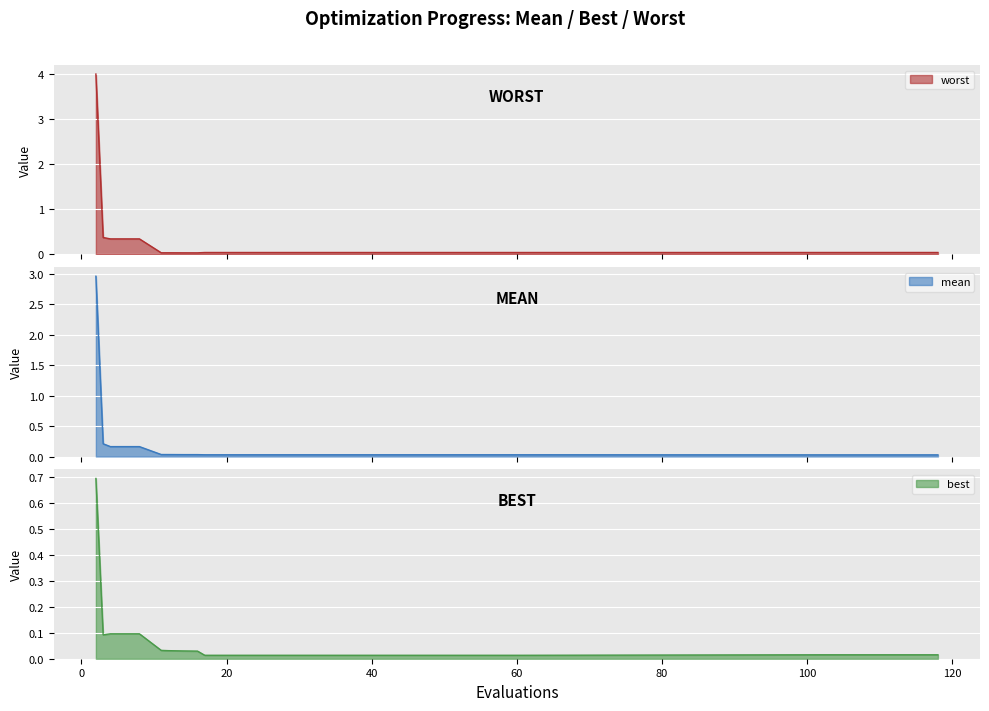

Rank the categories by worst value from lowest to highest.

16, 14, 11, 12, 17, 21, 25, 29, 33, 37, 41, 45, 49, 53, 57, 61, 102, 106, 110, 114, 118, 4, 8, 3, 2